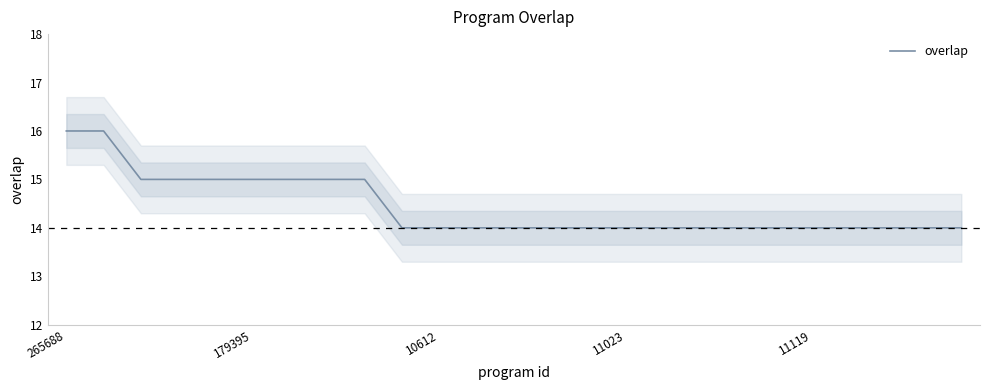

What is the lowest value of the overlap series?

14